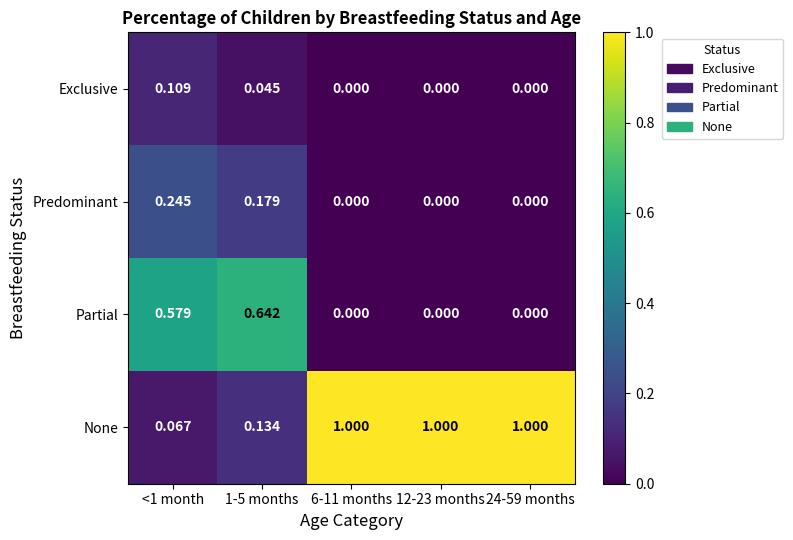

At how many categories does at least one series exceed 0?

5